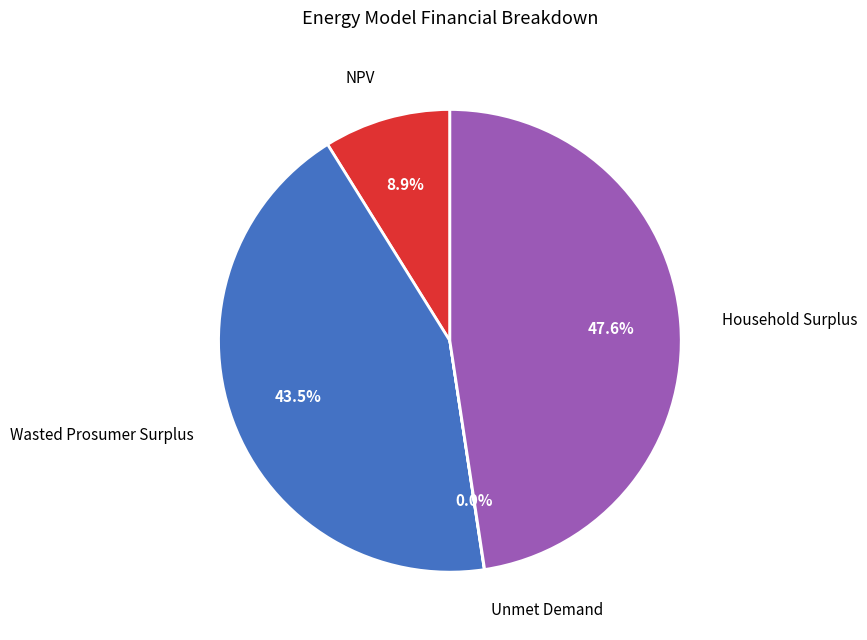

Does any single category account for the majority?

No